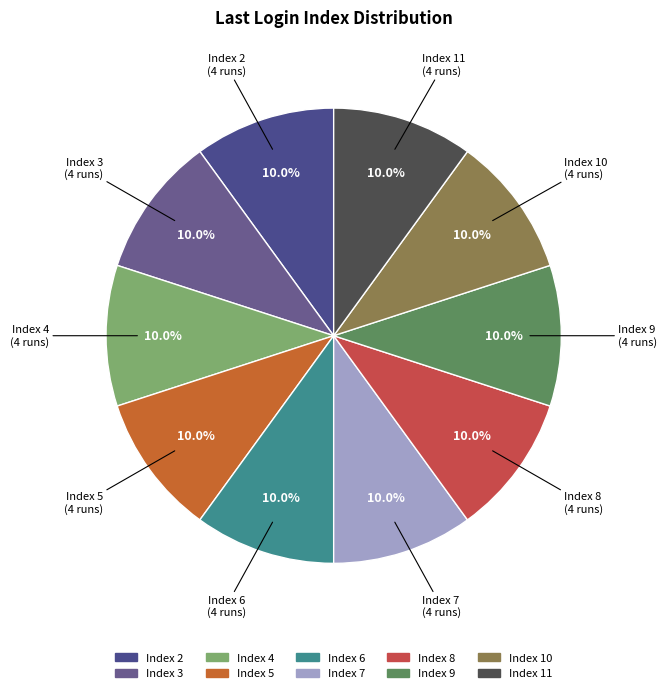

Is there any slice that represents more than half of the pie?

No